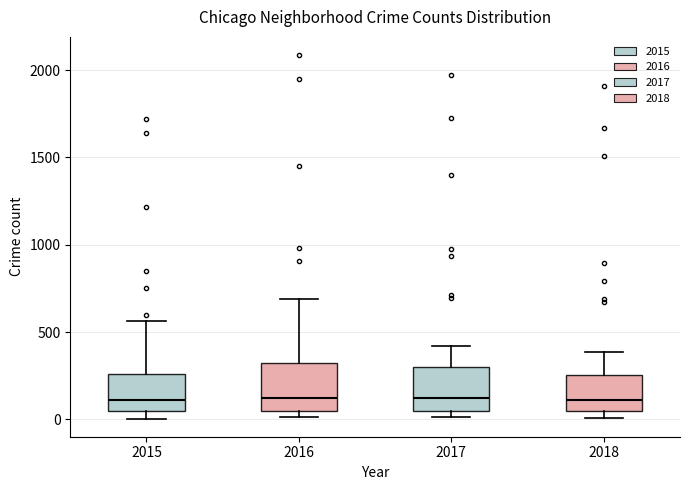

Reading left to right, transcribe this box plot: for each box, give where its median line is, the range the box spans, and where its two whiskers end, as read against the y-axis. The values are not printed on the chart, so give them approximately, as read against the axis.

2015: median 100, box 50 to 250, whiskers 0 to 550
2016: median 150, box 50 to 300, whiskers 0 to 700
2017: median 100, box 50 to 300, whiskers 0 to 400
2018: median 100, box 50 to 250, whiskers 0 to 400